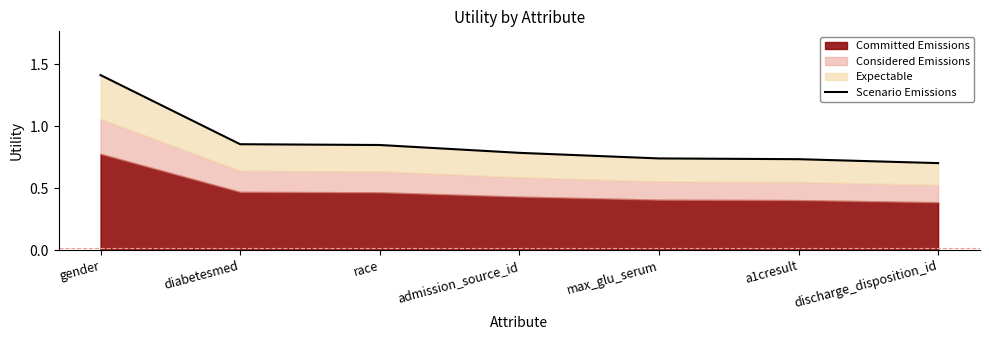

What is the difference between the maximum and minimum values?

0.7